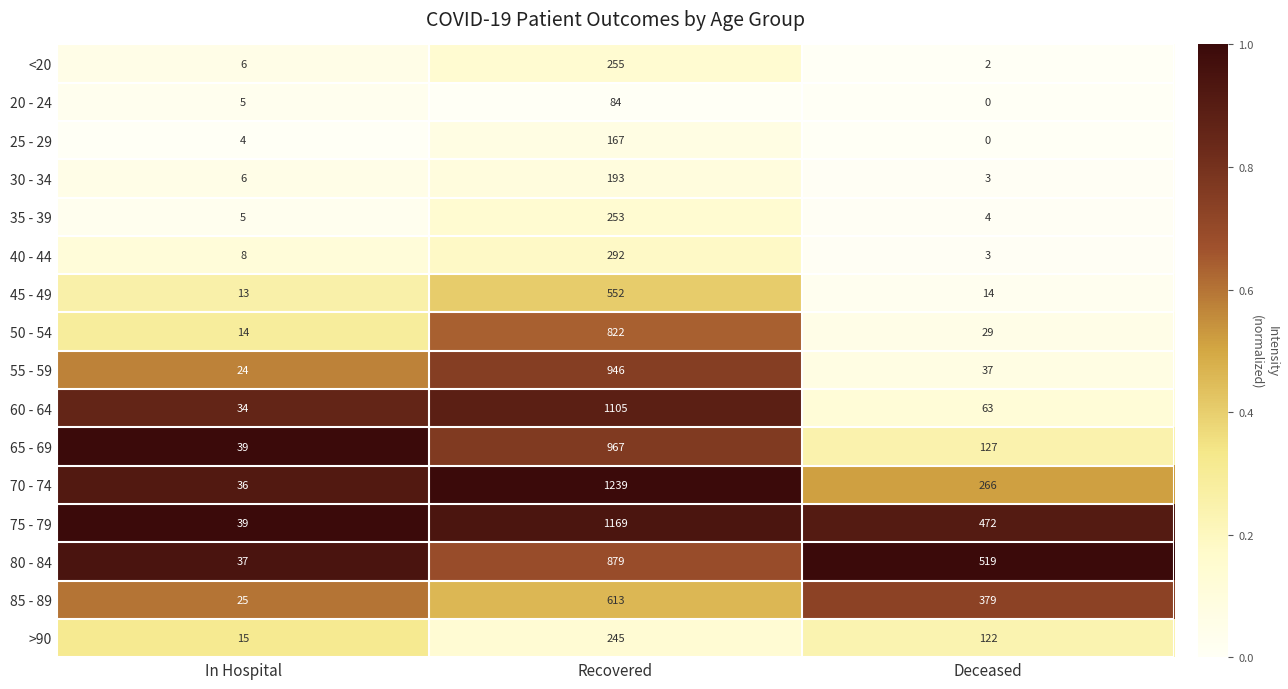

Rank the series by their maximum value, from highest to lowest.

70 - 74, 75 - 79, 60 - 64, 65 - 69, 55 - 59, 80 - 84, 50 - 54, 85 - 89, 45 - 49, 40 - 44, <20, 35 - 39, >90, 30 - 34, 25 - 29, 20 - 24